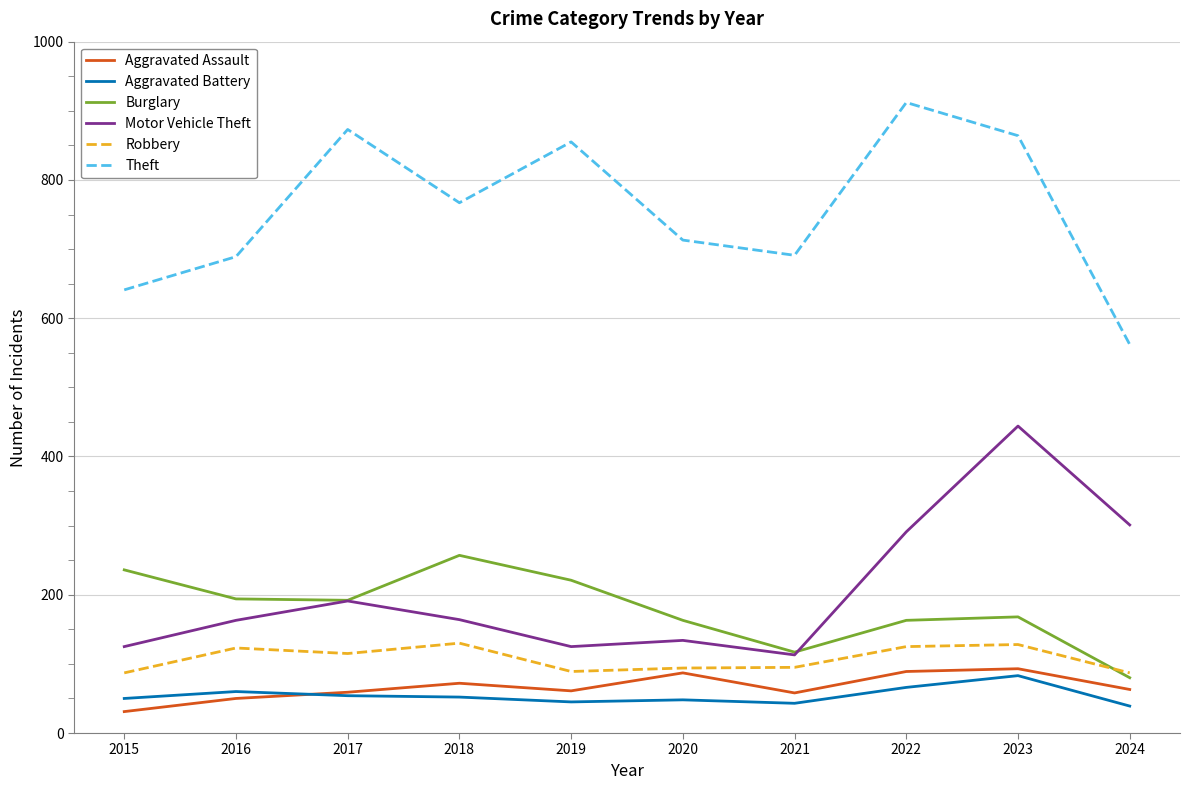

Where does the Theft series first go above 767?

2017